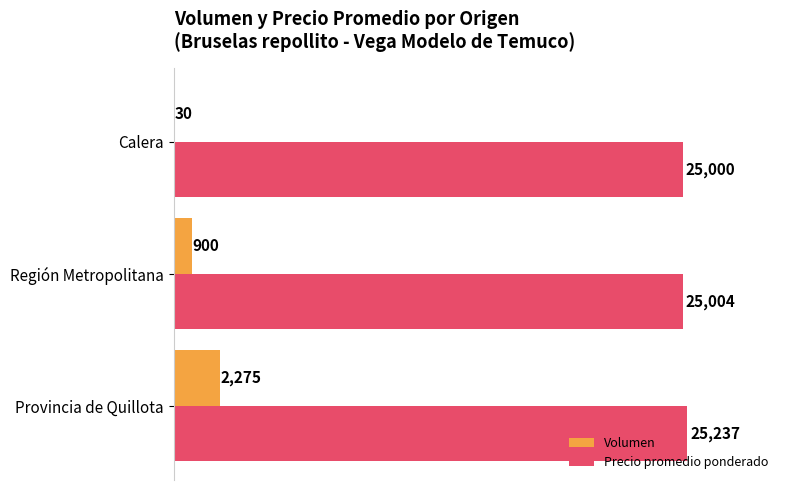

The value of Precio promedio ponderado at Región Metropolitana is 38860. True or false?

False